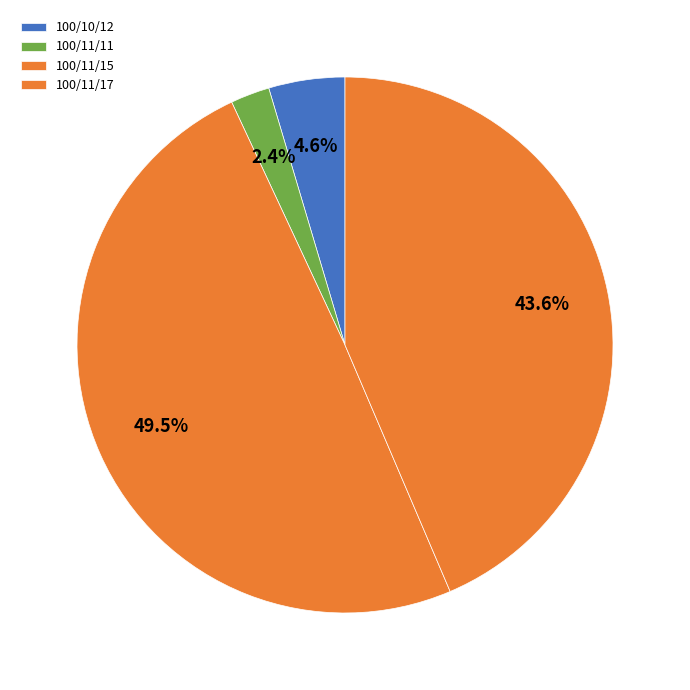

Which slice is the smallest?

100/11/11